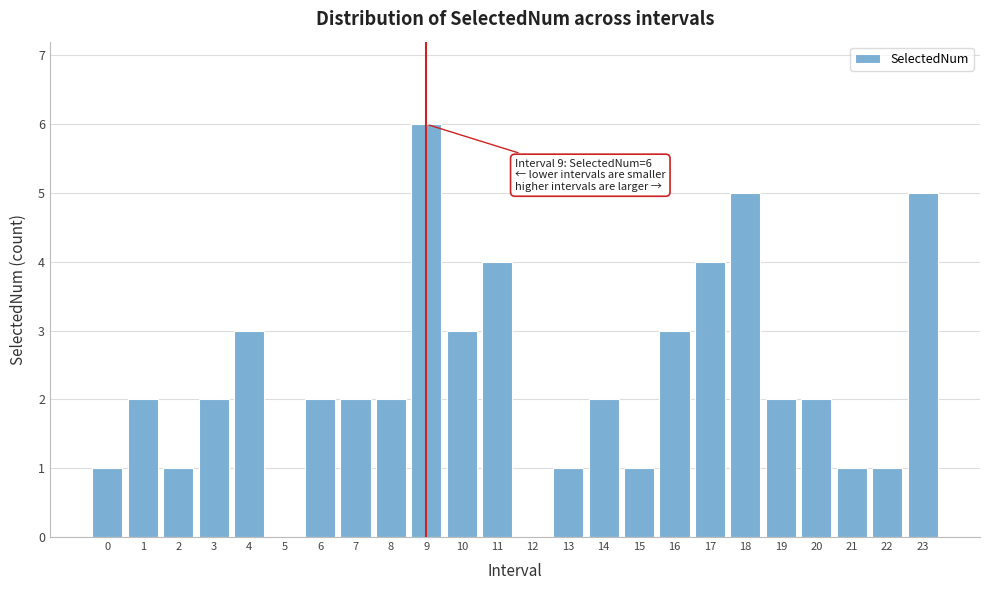

Reading left to right, transcribe all the data shown in this chart.

0=1	1=2	2=1	3=2	4=3	5=0	6=2	7=2	8=2	9=6	10=3	11=4	12=0	13=1	14=2	15=1	16=3	17=4	18=5	19=2	20=2	21=1	22=1	23=5